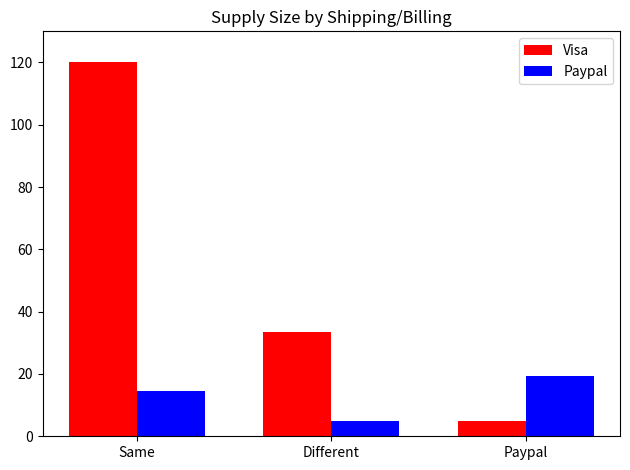

Which series has the widest spread of values?

Visa